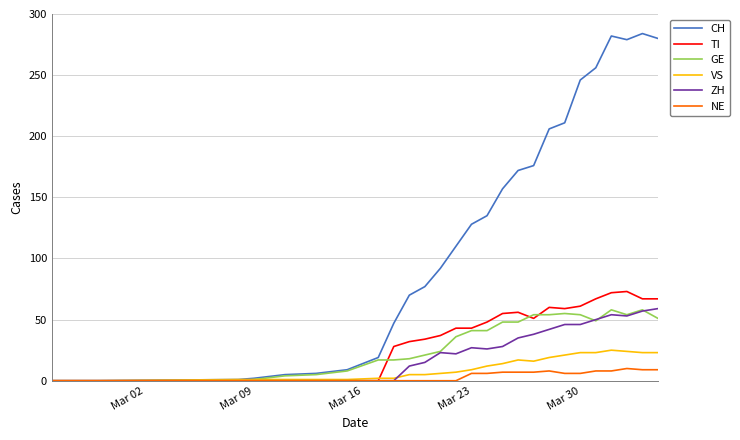

How many lines are shown in the chart?

6